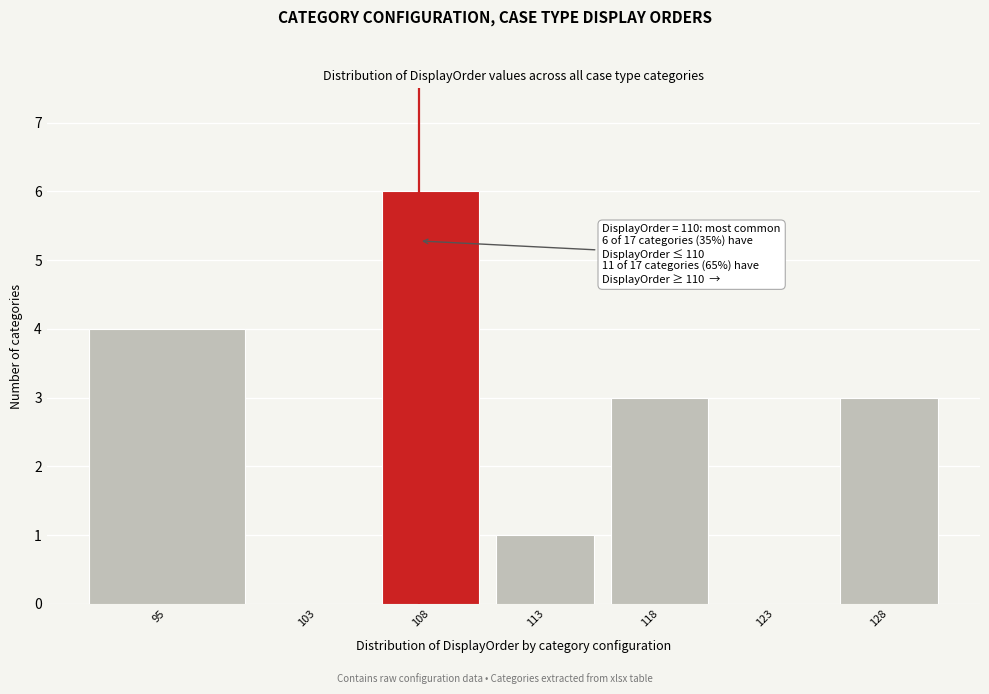

Reading left to right, list all the values displayed in this chart.

95=4	103=0	108=6	113=1	118=3	123=0	128=3